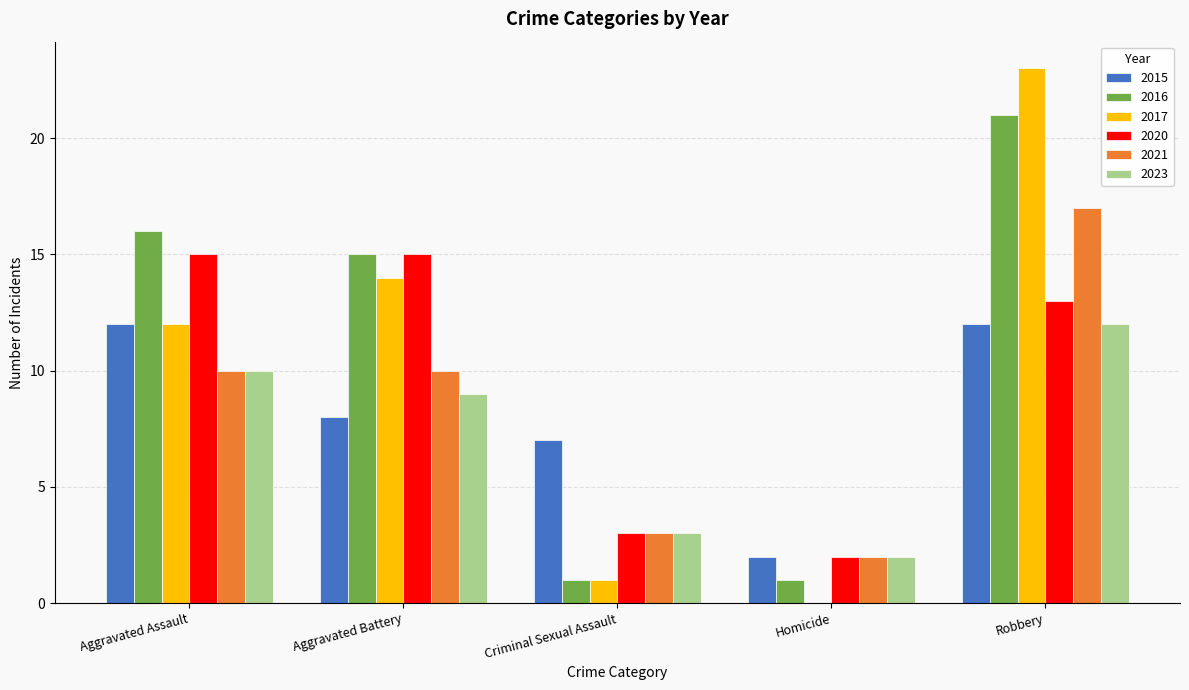

How many groups of bars are there?

5